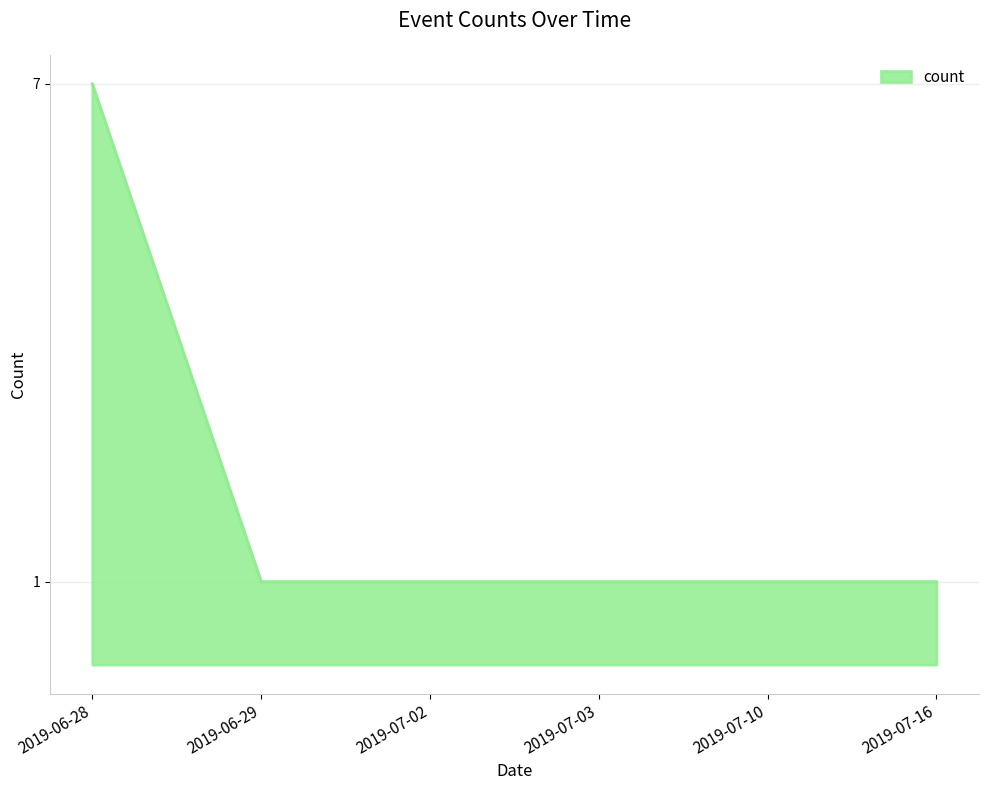

True or false: the data shows 1 at 2019-07-10.

True